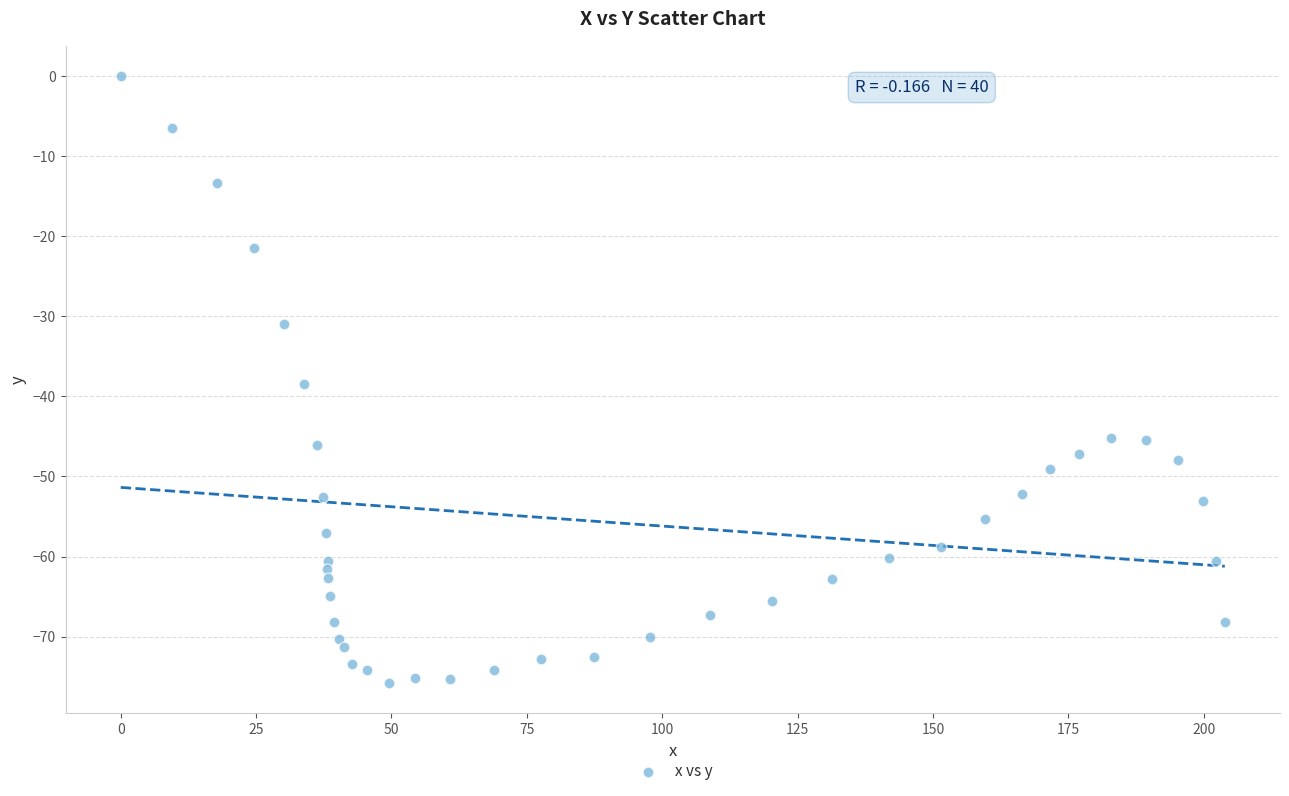

What Y value in the scatter plot is closest to -37?

-38.4